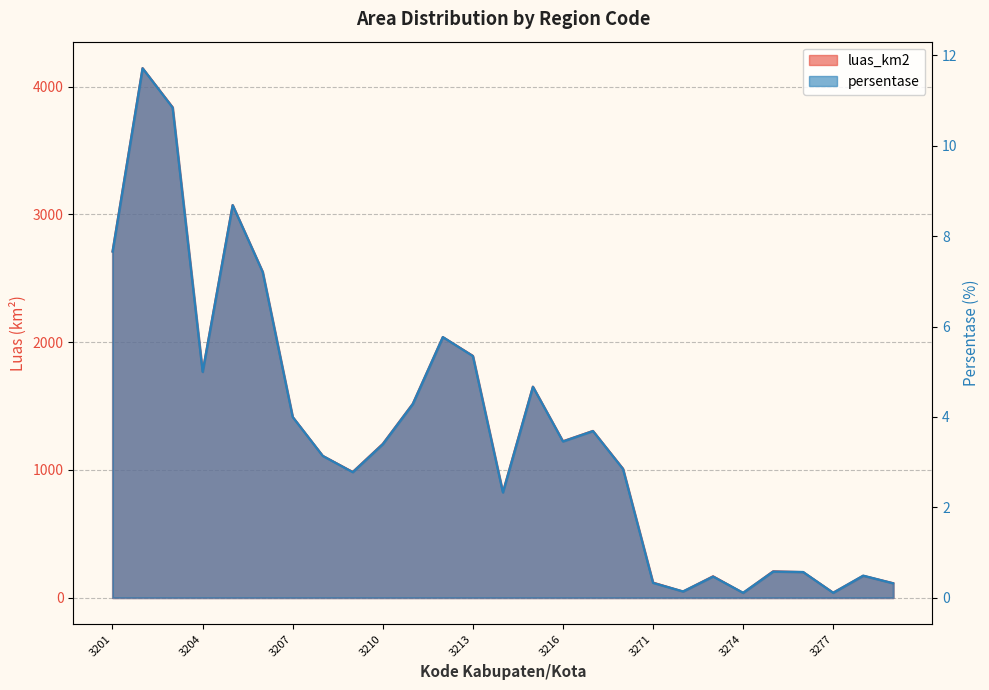

What is the difference between the second highest and minimum values in the luas_km2 series?

3802.8